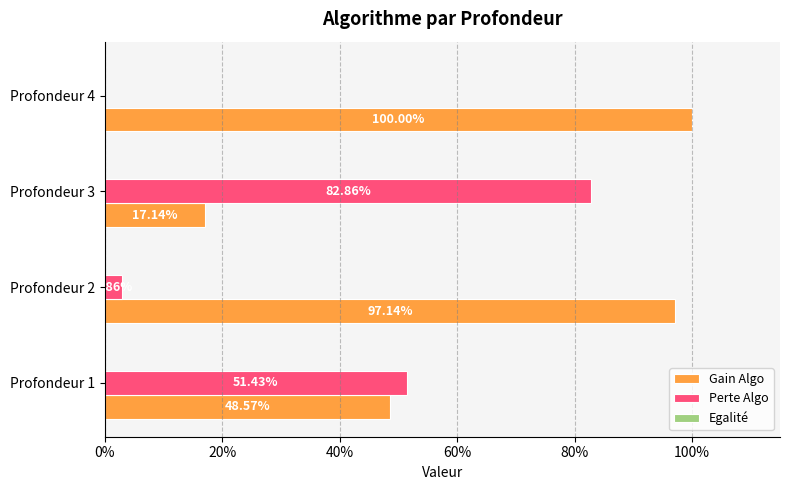

How many values in the Perte Algo series exceed 0?

3